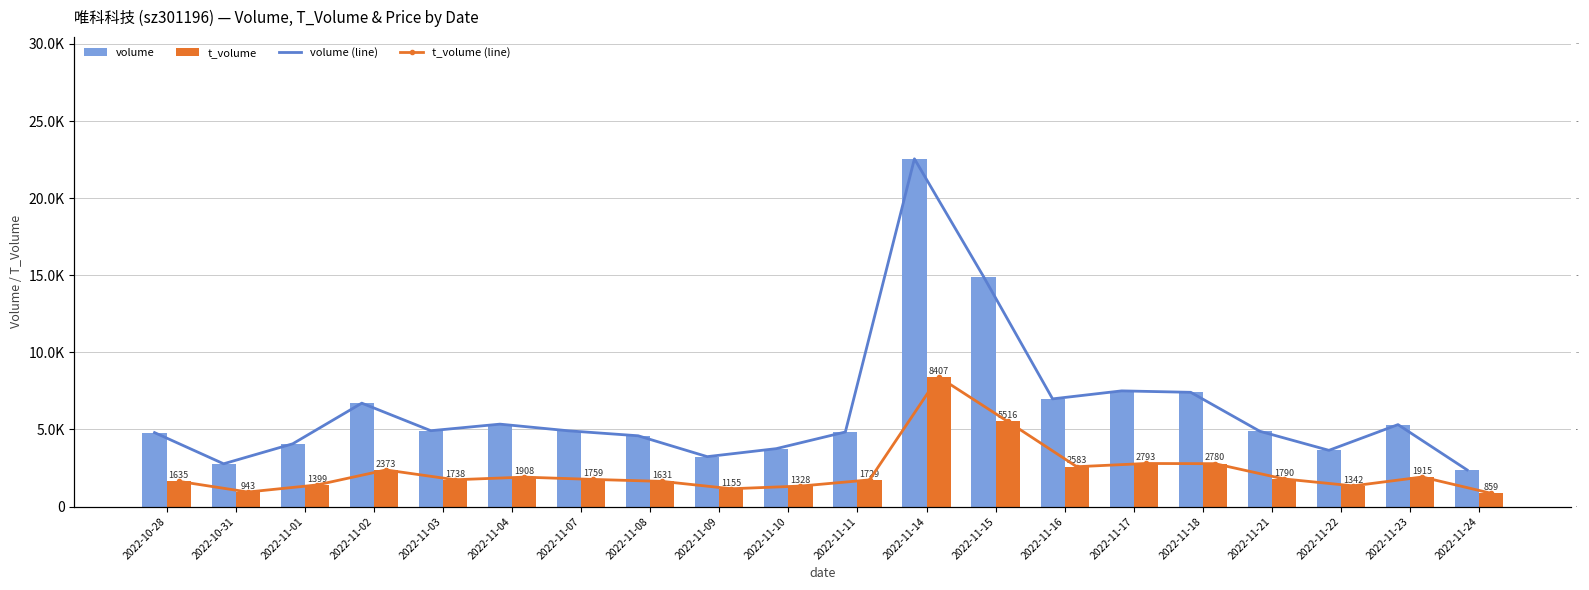

Are the bars grouped side by side (vs. stacked)?

Yes